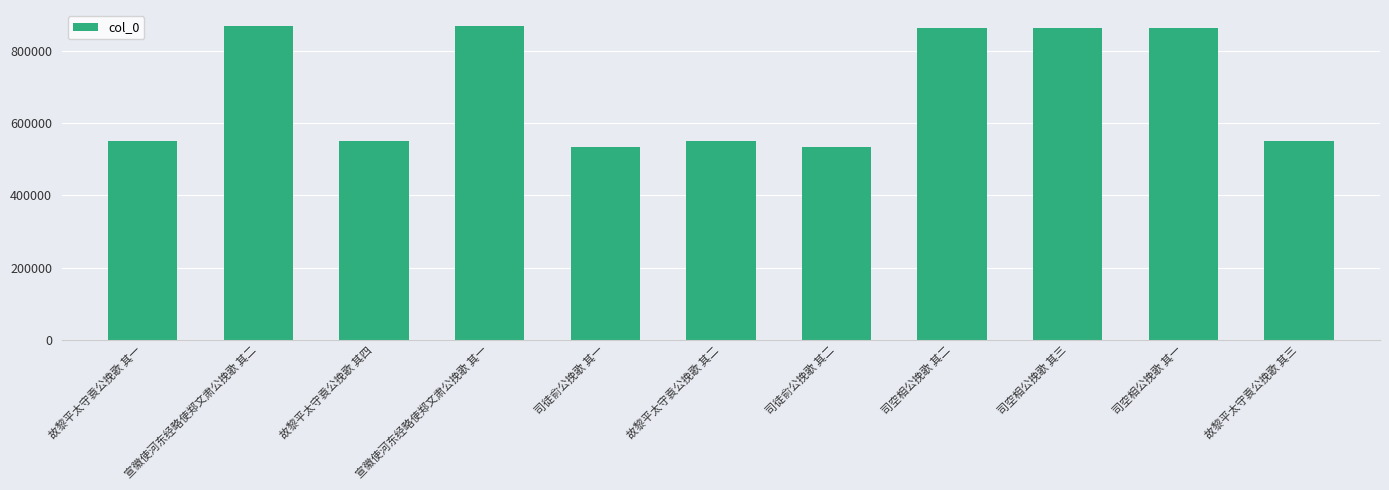

Is it true that the value at 司徒俞公挽歌 其一 is 533236?

True